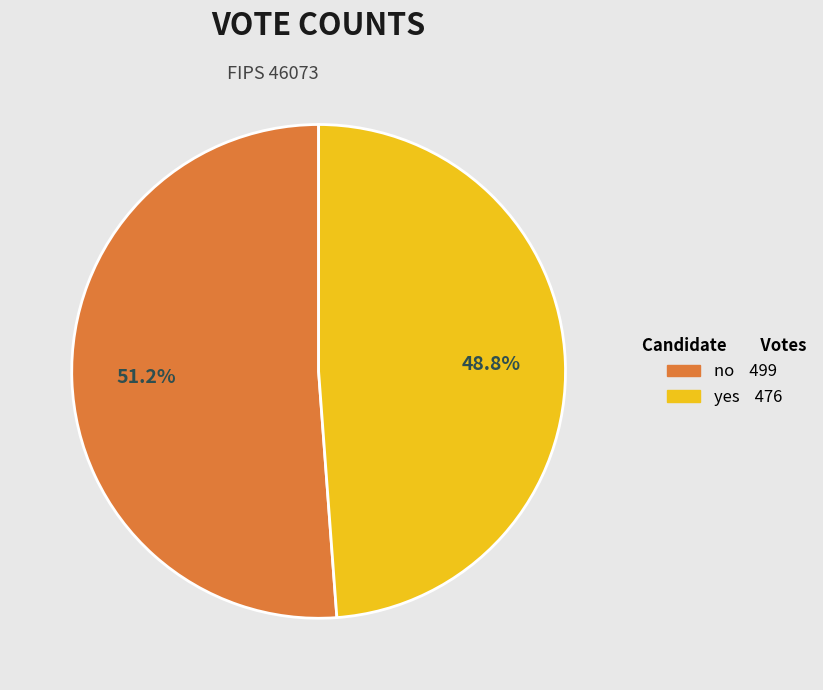

Does yes account for over 50% of the chart?

No